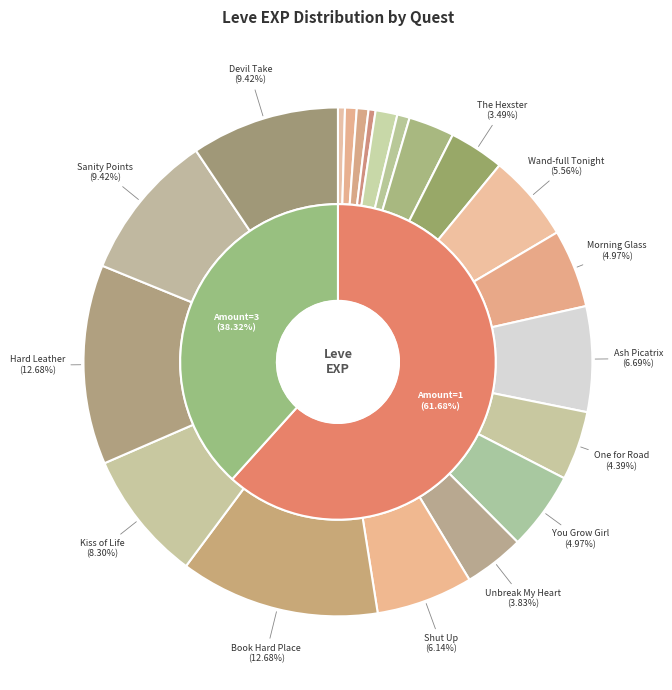

To the nearest percent, what percentage of the pie is Hard Leather (15)?

13%